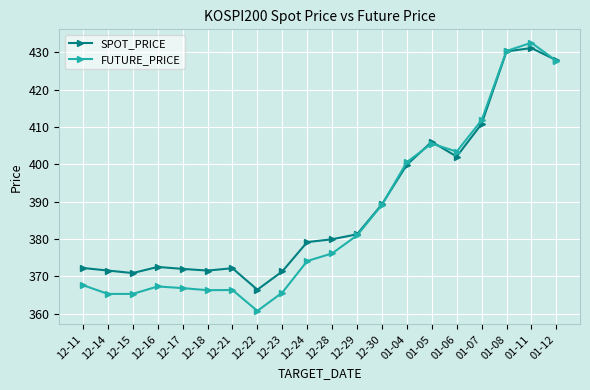

Is this an area chart (filled region under the line)?

No